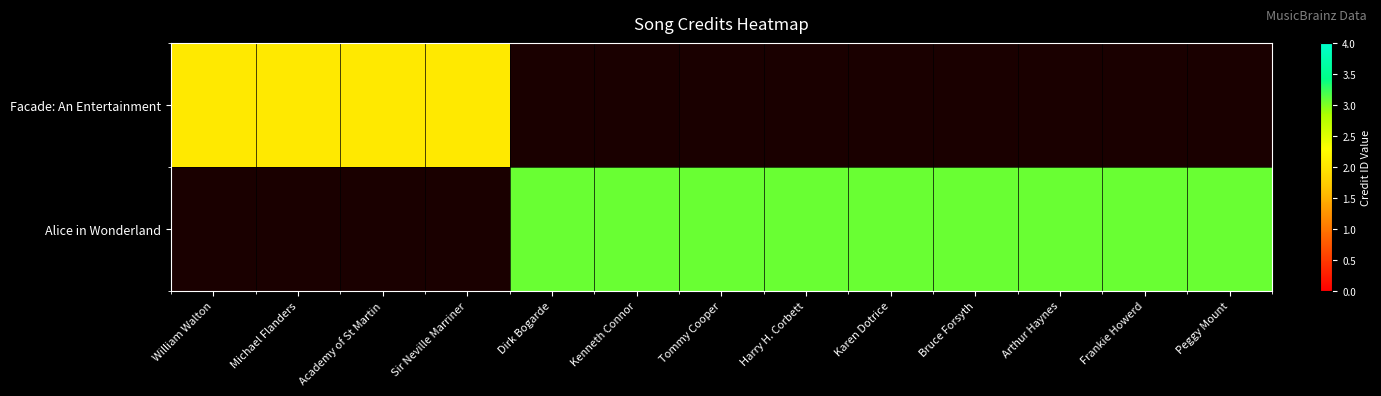

Which has a higher value, Frankie Howerd or Dirk Bogarde?

Dirk Bogarde